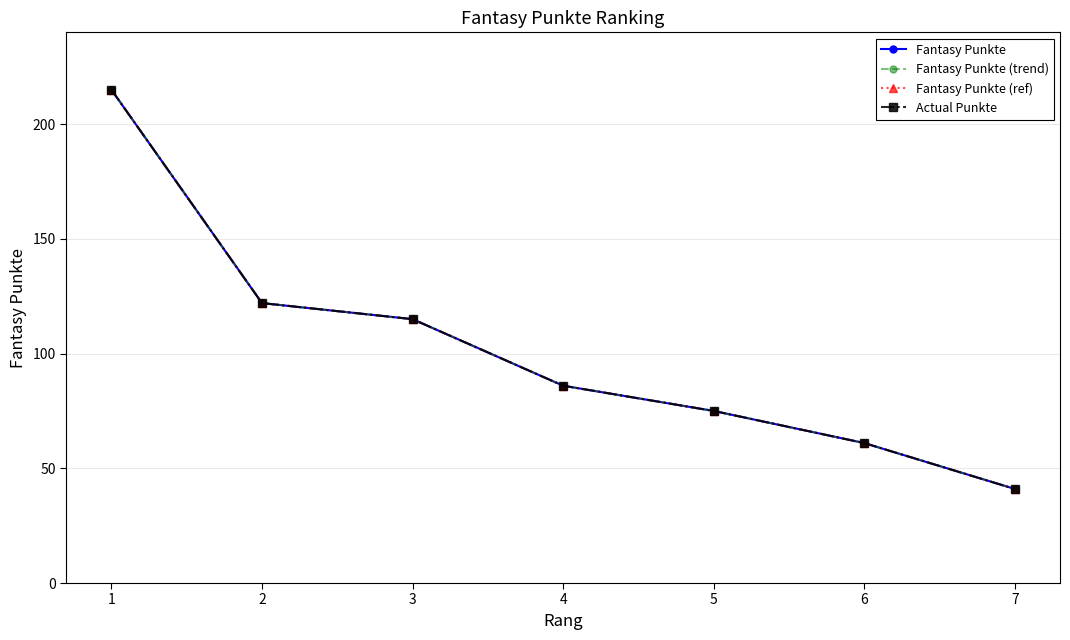

Is this an area chart (filled region under the line)?

No